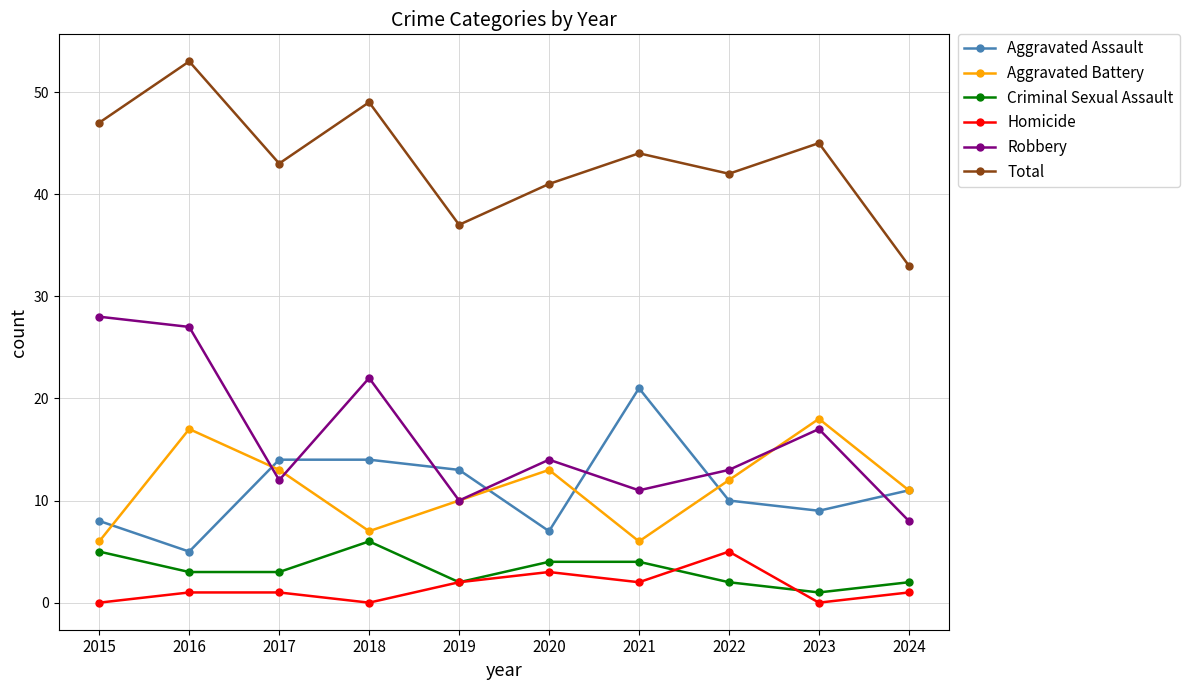

Where is the first local maximum for Total?

2016